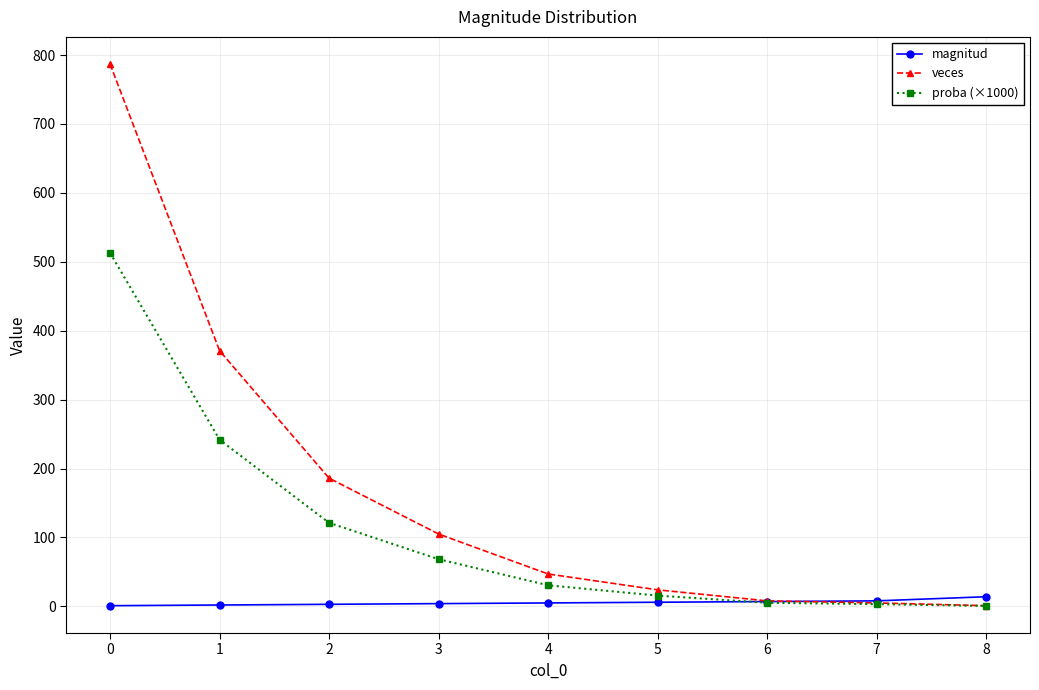

What is the total value across all series at 2?

310.3